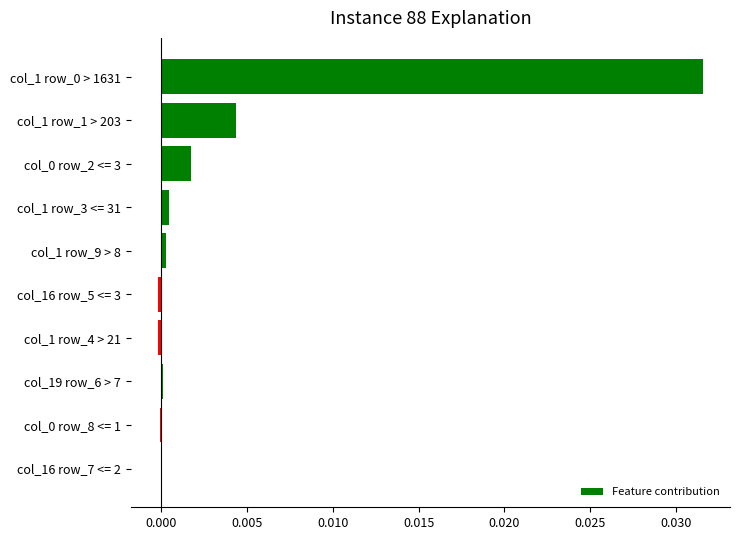

Which has a higher value, col_0 row_2 <= 3 or col_1 row_1 > 203?

col_1 row_1 > 203